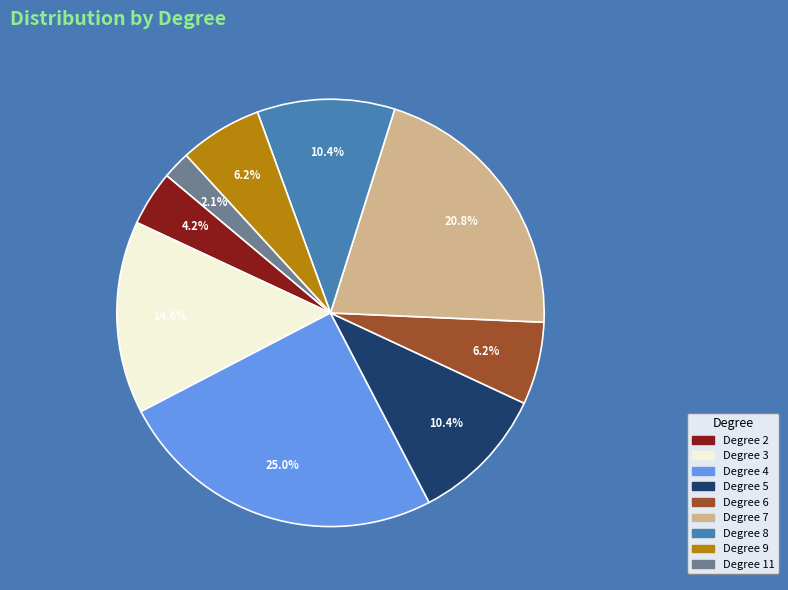

What is the ratio of the value at Degree 11 to the value at Degree 2?

0.5